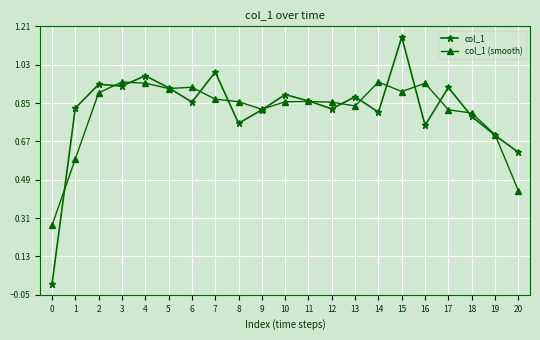

How many categories are shown in the chart?

21